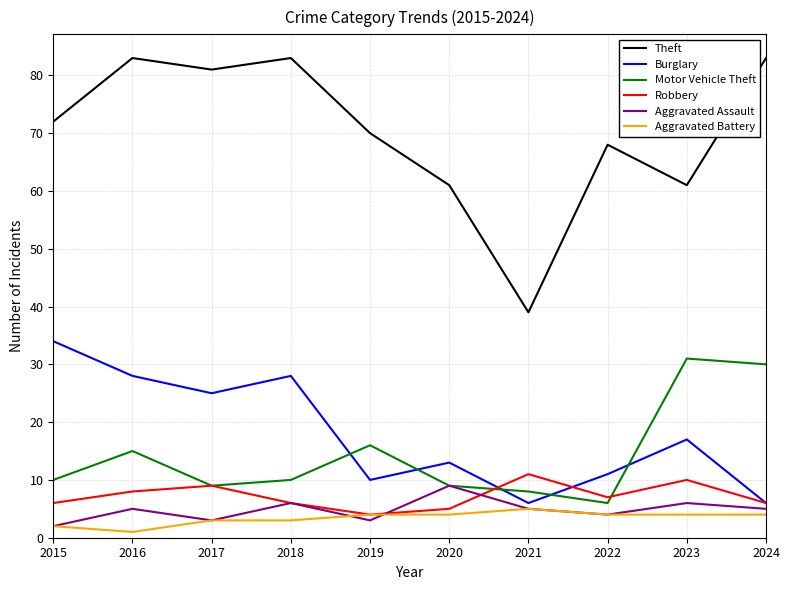

What is the highest value of the Aggravated Assault series?

9